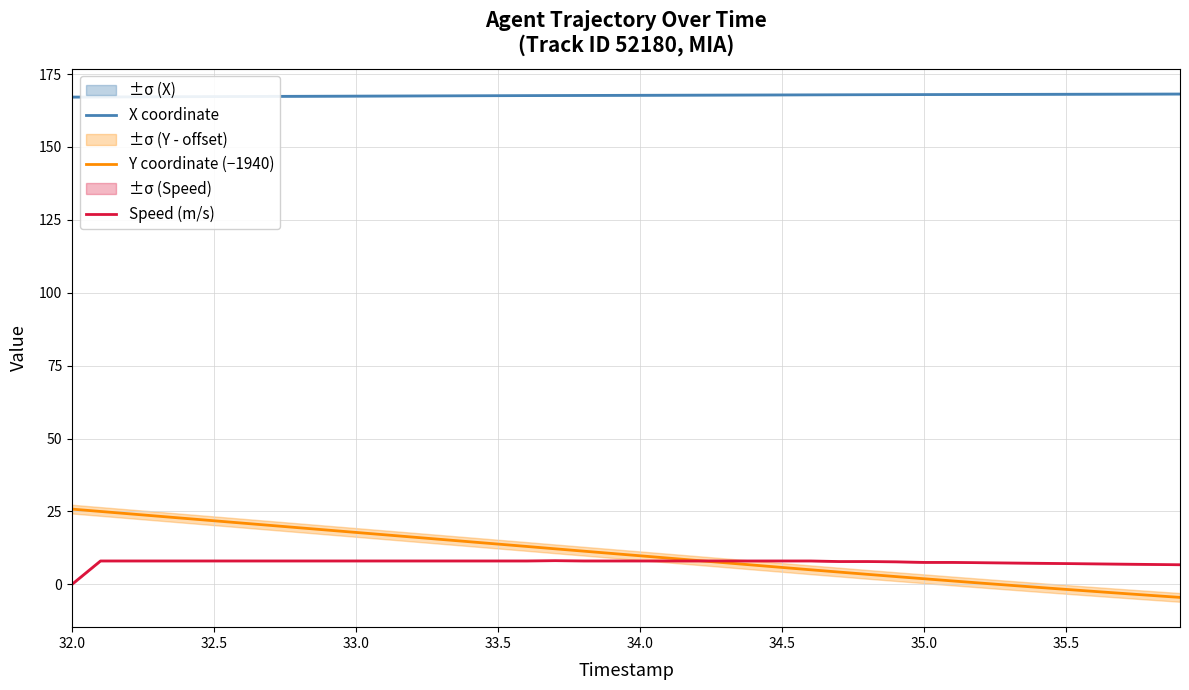

What is the lowest value of the X coordinate series?

167.1